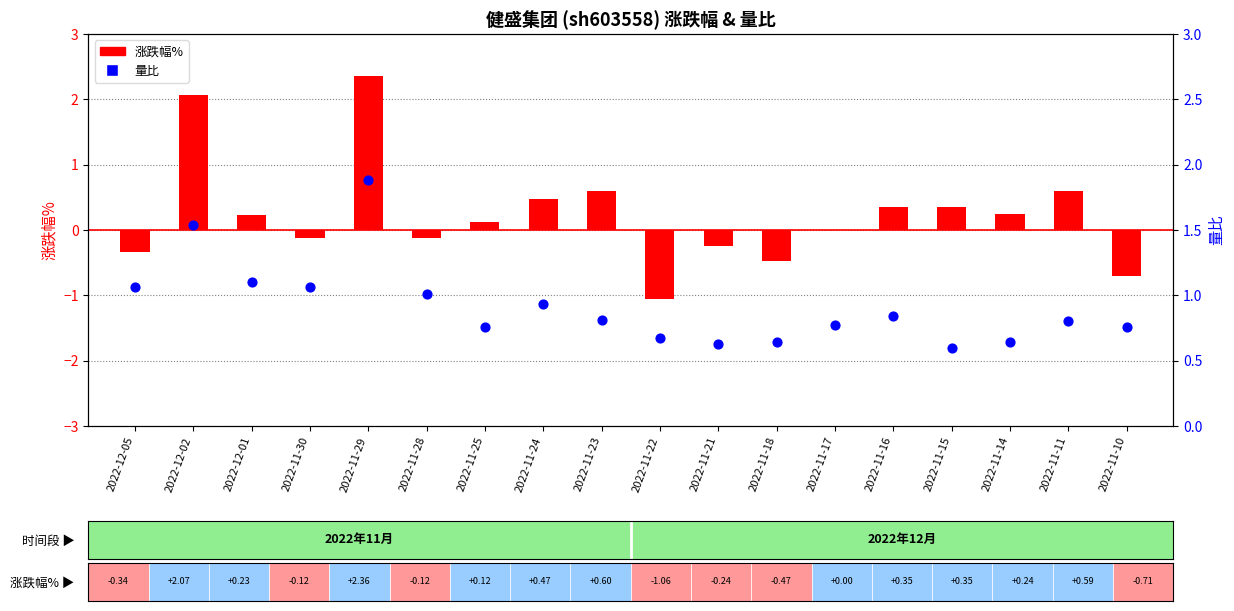

Which series has the largest total across all categories?

量比